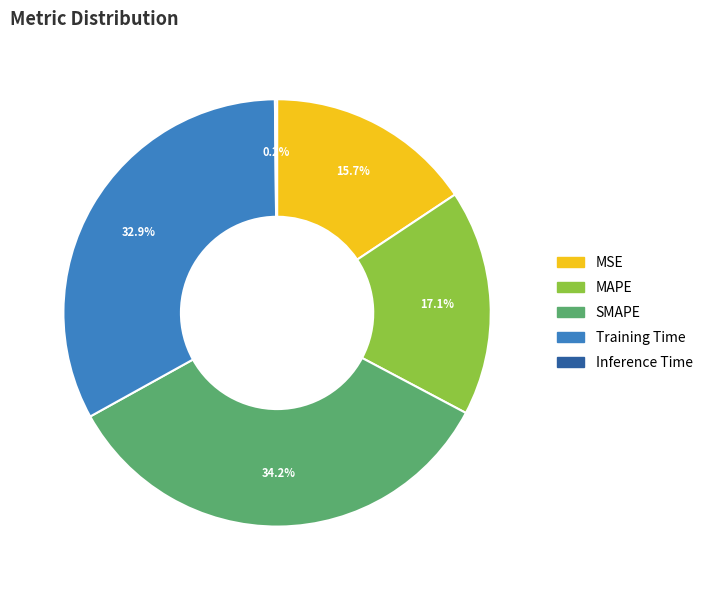

Between MAPE and Training Time, which is larger?

Training Time